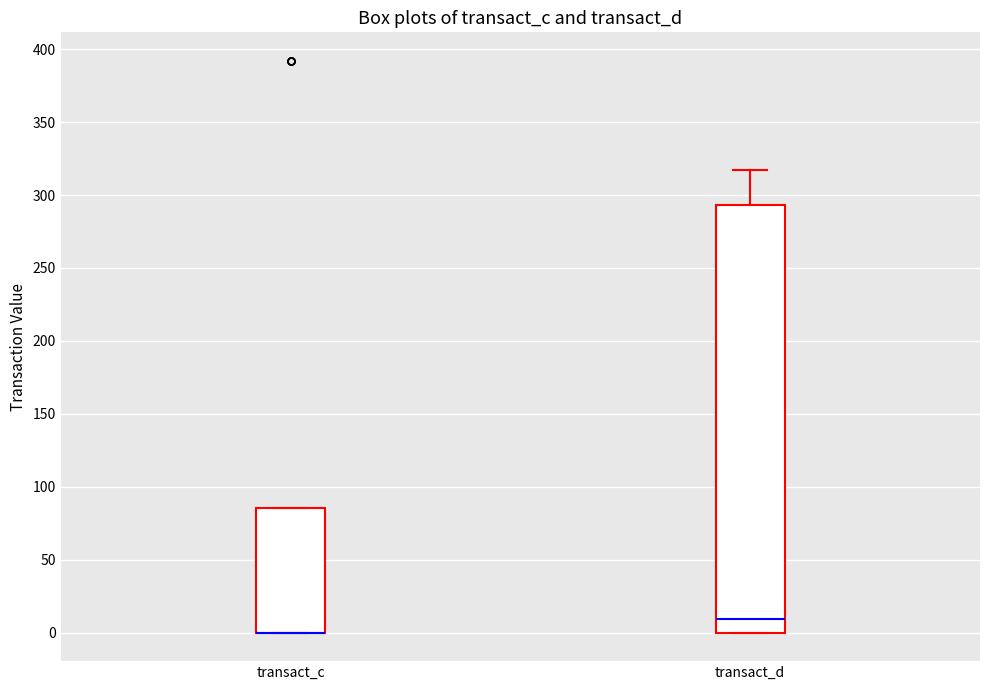

Where is the lower edge of the box for transact_d on the y-axis? The values are not printed on the chart, so give them approximately, as read against the axis.

0